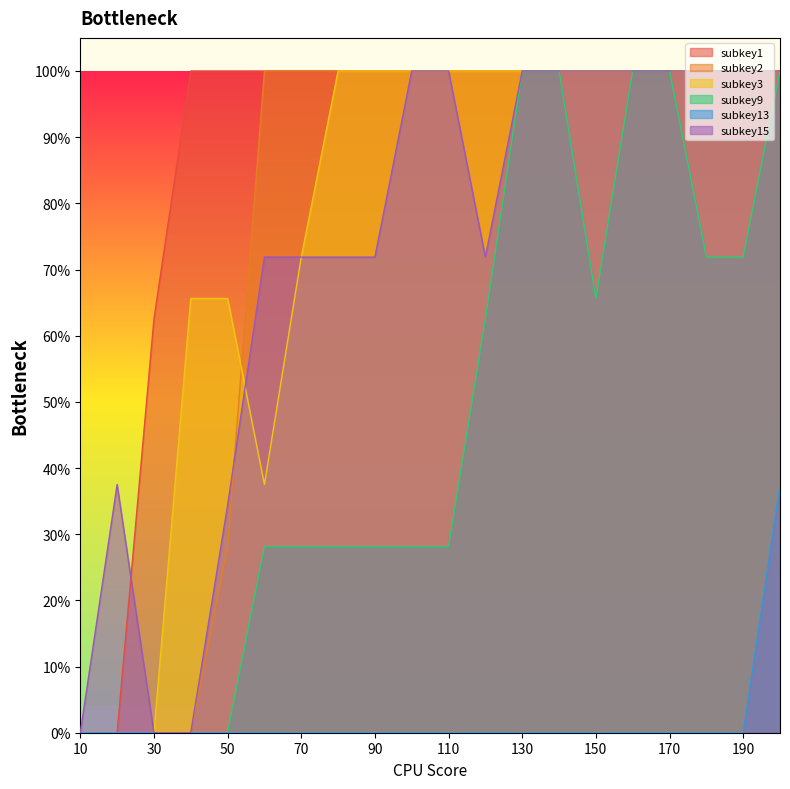

At which category does the chart reach its peak across all series?

40